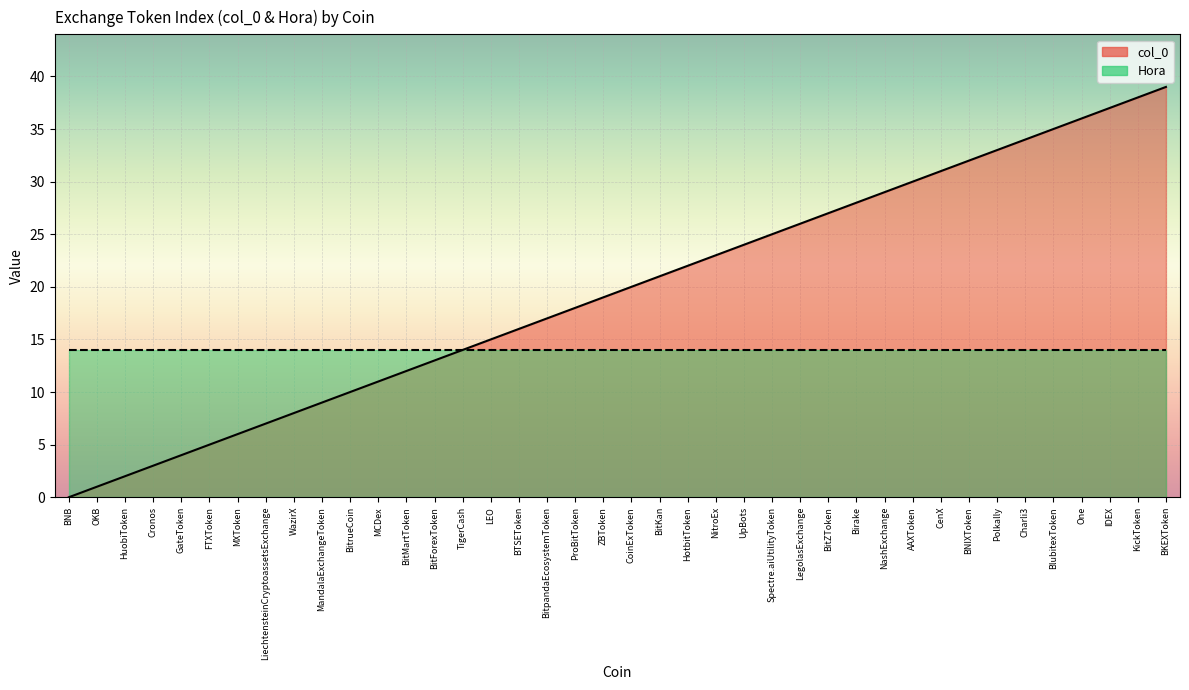

Which has a higher value, BitrueCoin or BlubitexToken?

BlubitexToken